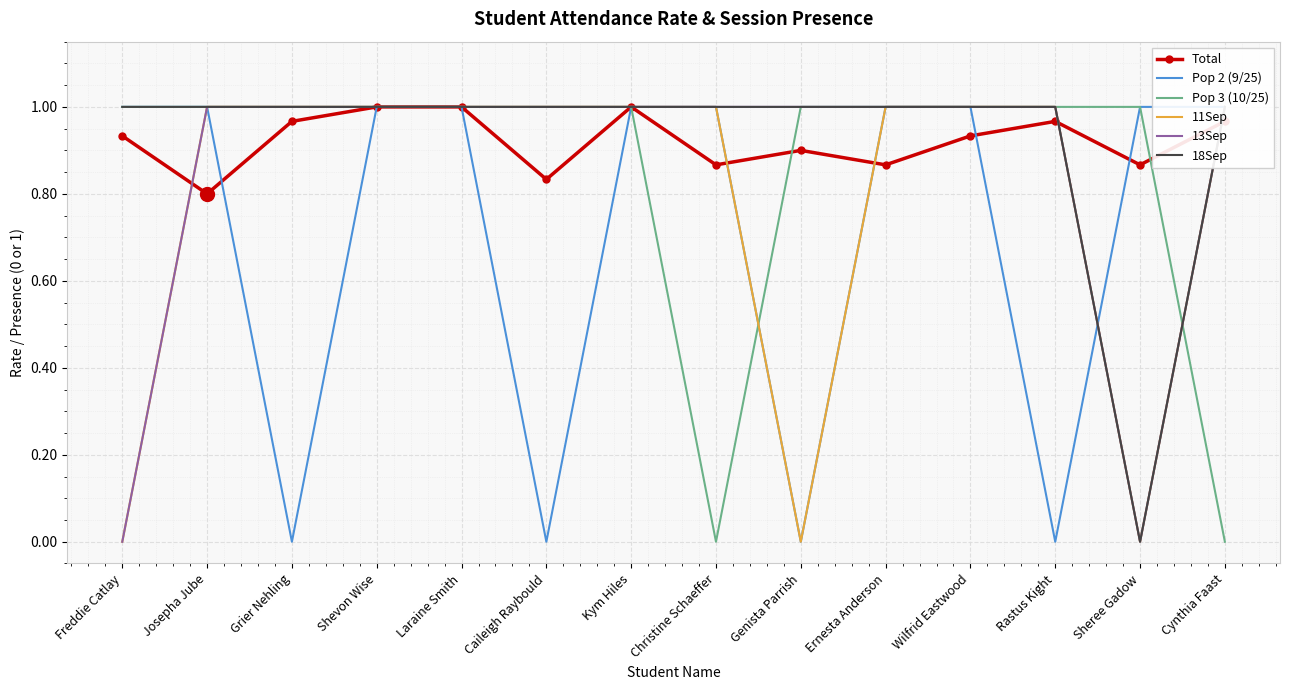

Where is 11Sep nearest to the value 0?

Freddie Catlay